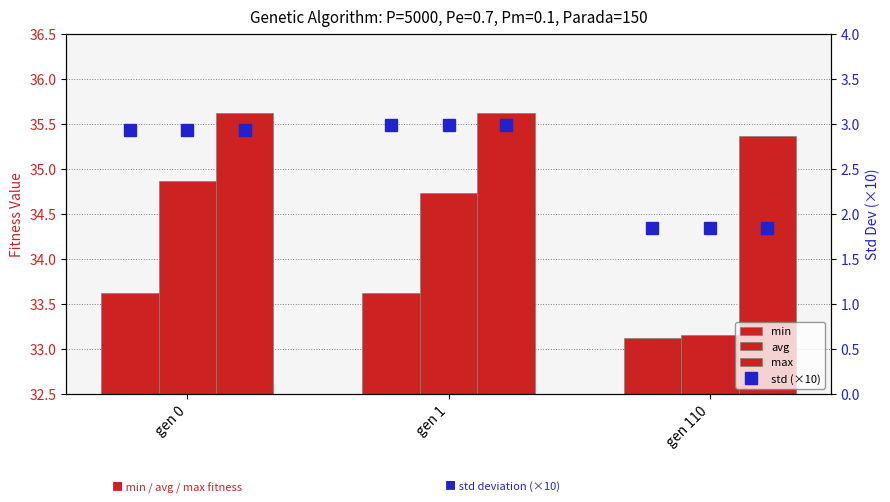

What is the difference between the maximum and second lowest values in the avg series?

0.1